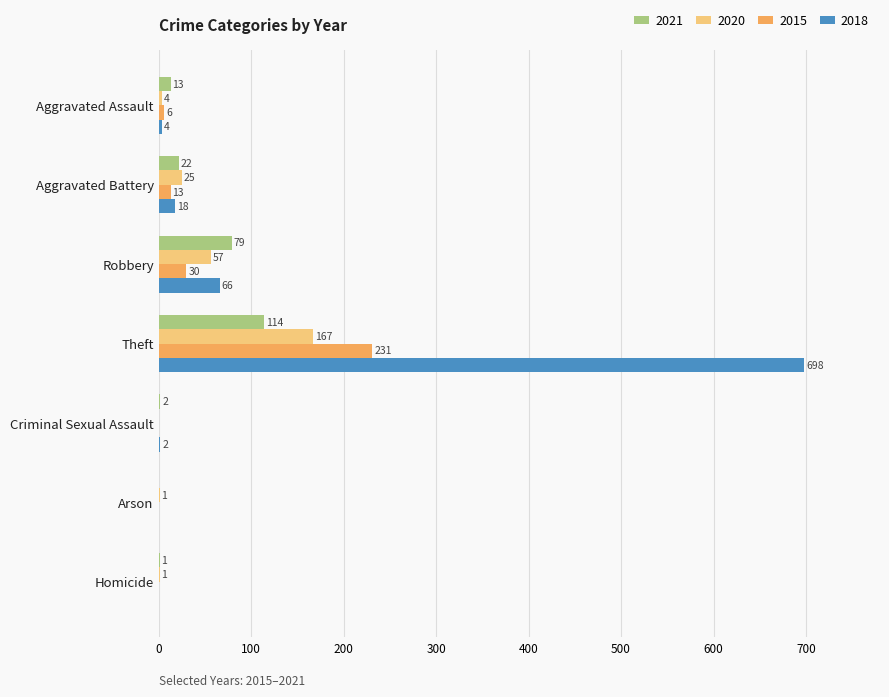

At which label is 2015 closest to 115?

Robbery